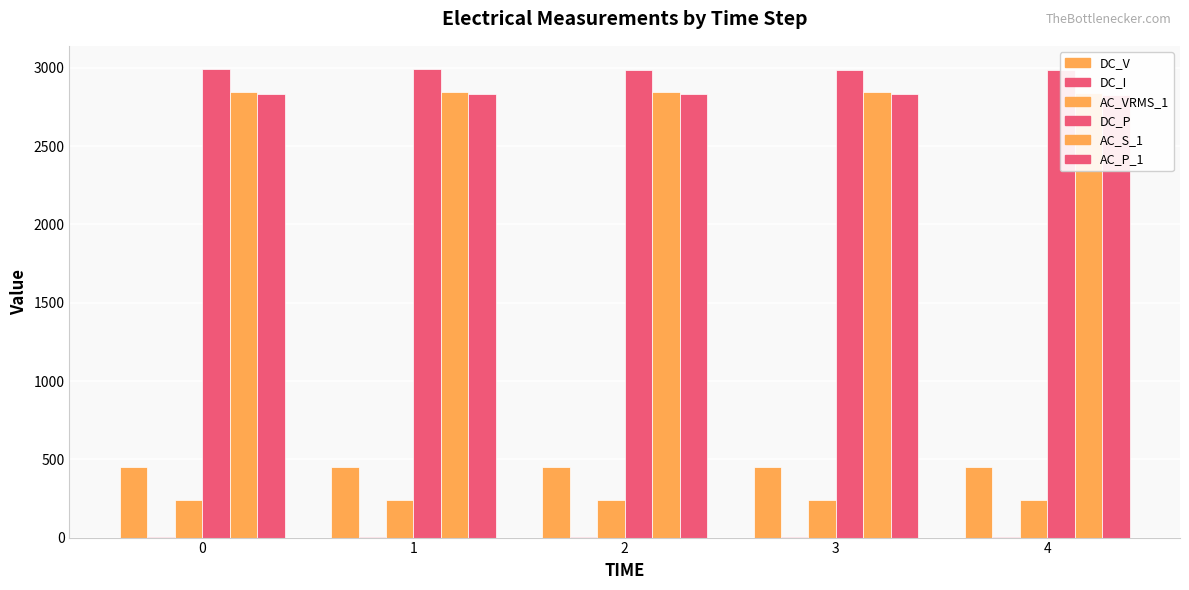

Count the number of categories in the chart.

5